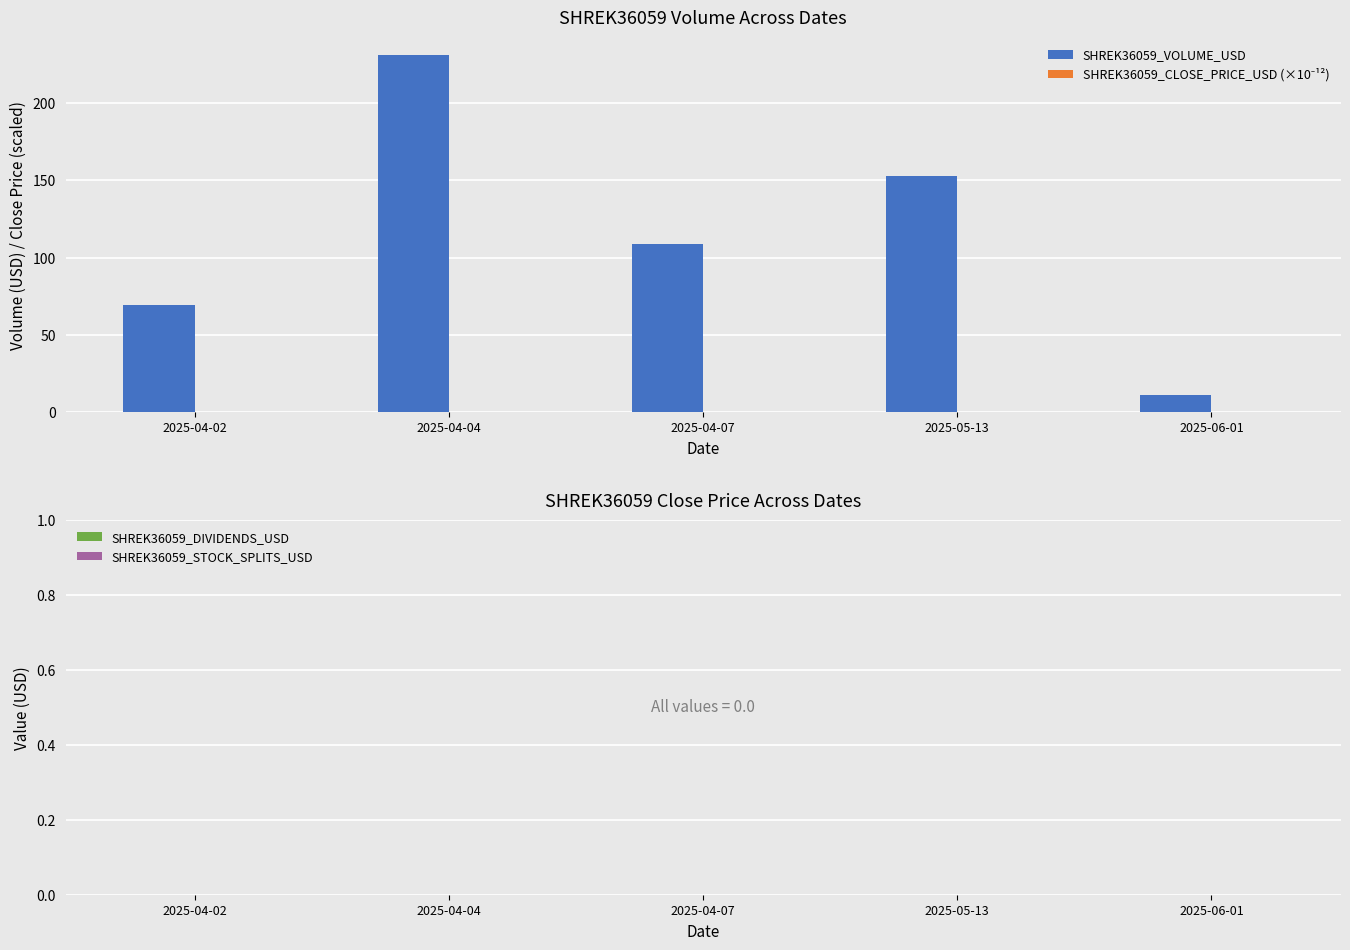

Are the bars horizontal?

No